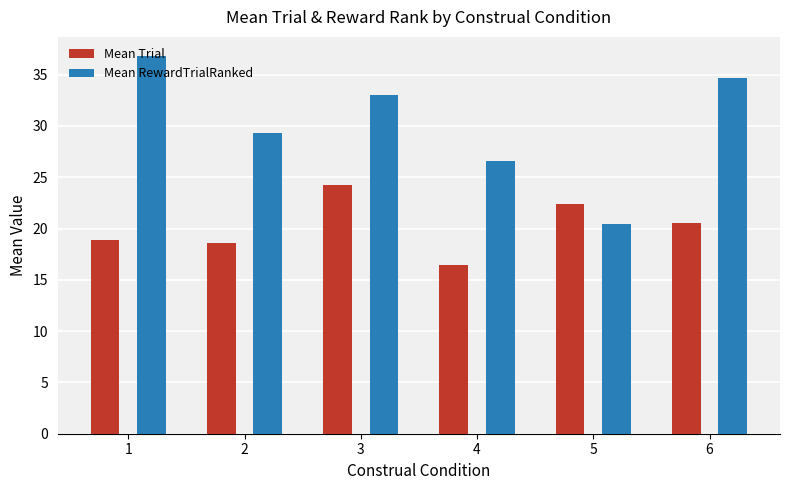

What is the spread (max minus min) of values at 1?

18.0